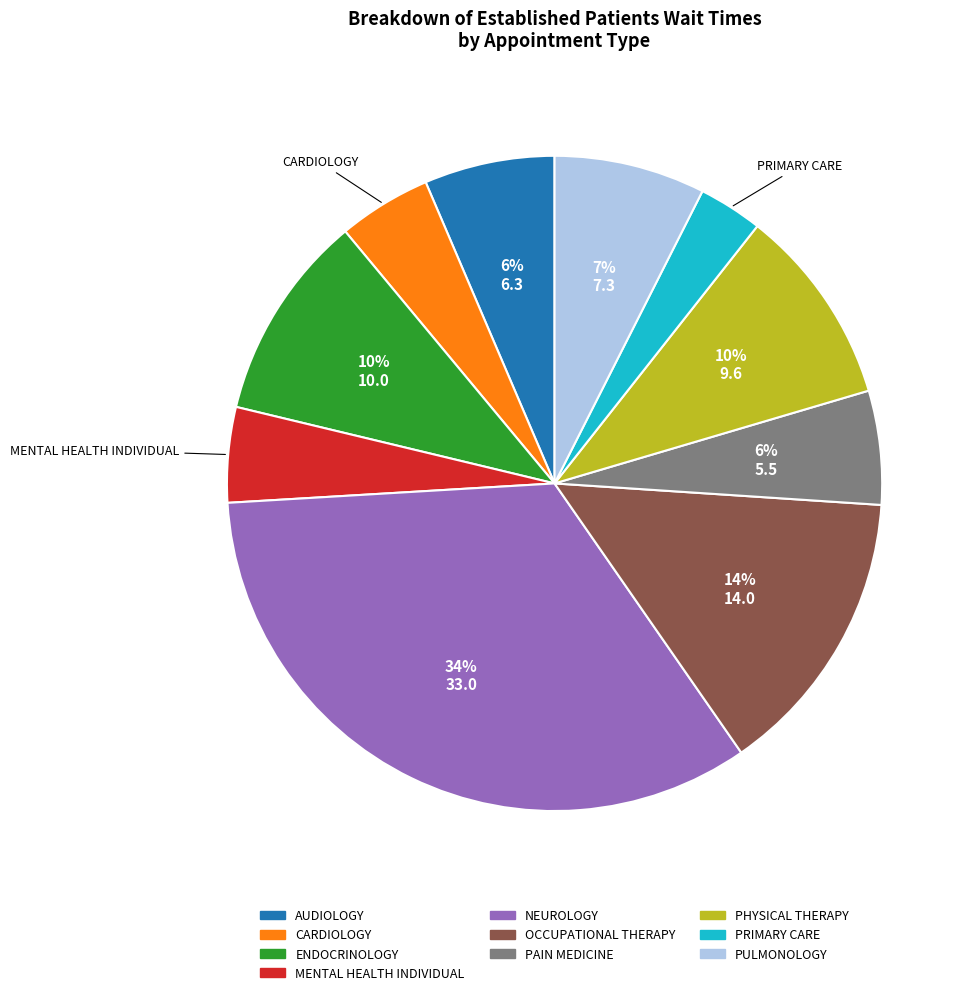

To the nearest percent, what is the average slice percentage?

10%